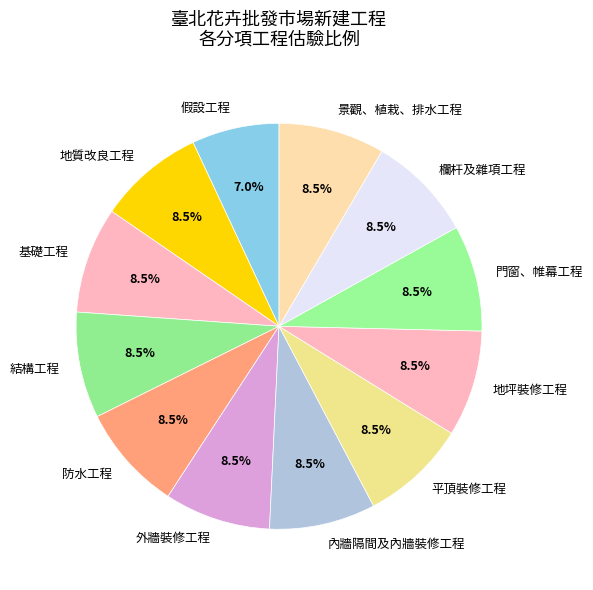

Which slice is the smallest?

假設工程